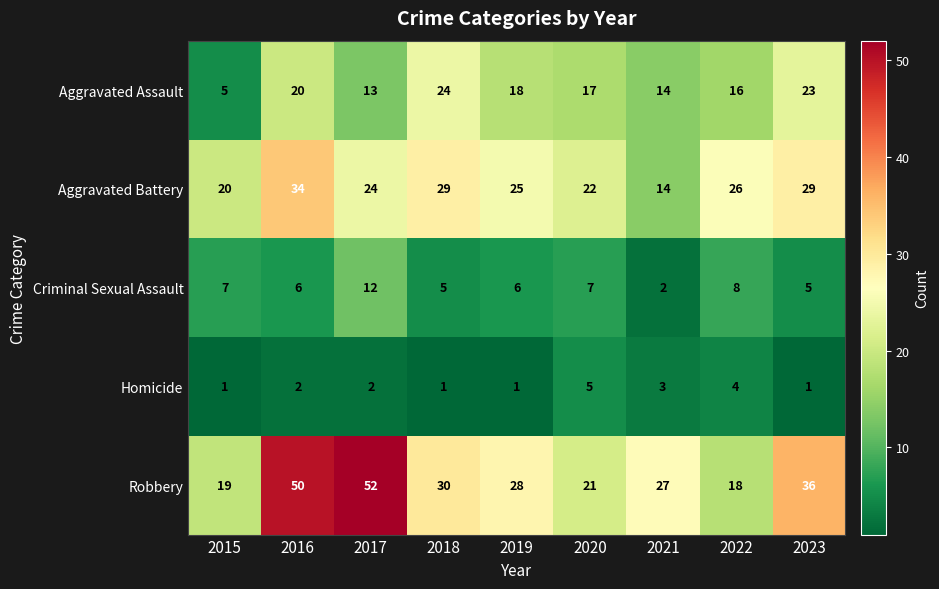

Which category has the highest value across all series?

2017